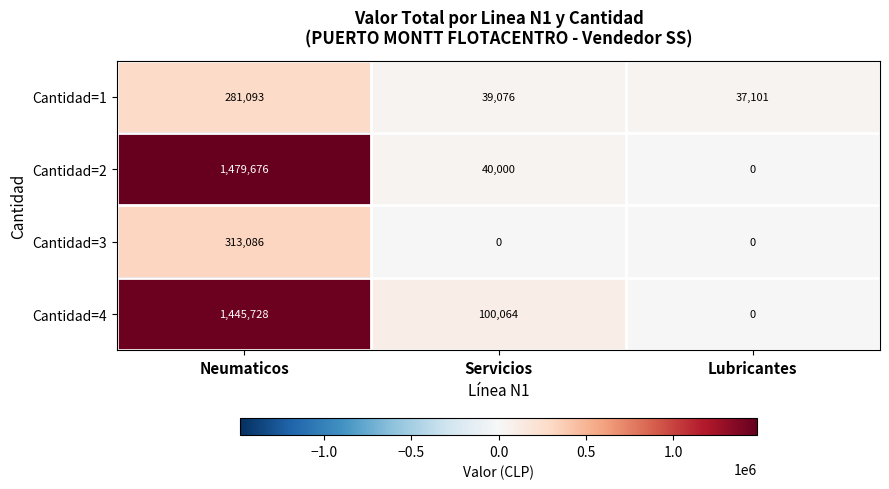

Read the Cantidad=4 value at Servicios.

100064